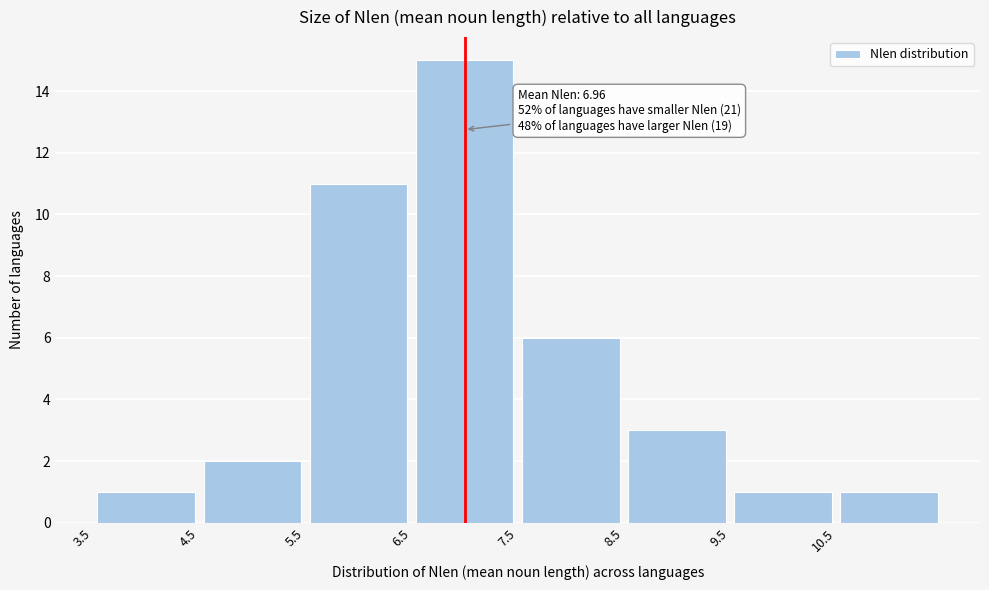

Which range on the x-axis has the tallest bar?

6.5 to 7.5